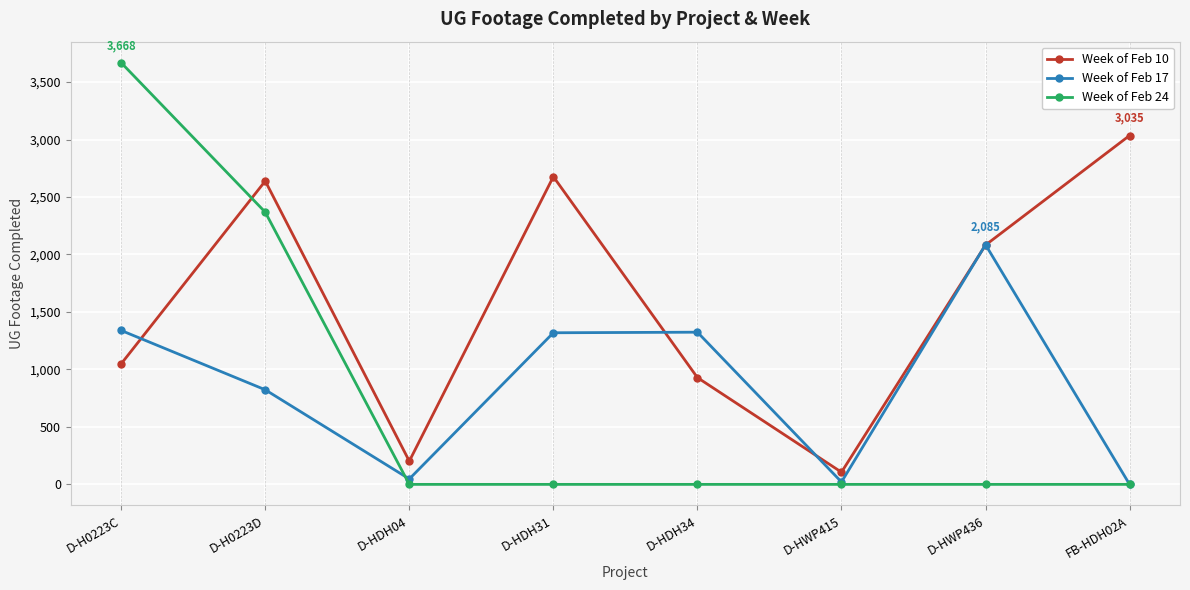

In Week of Feb 17, how many points are higher than both neighbors (excluding endpoints)?

2